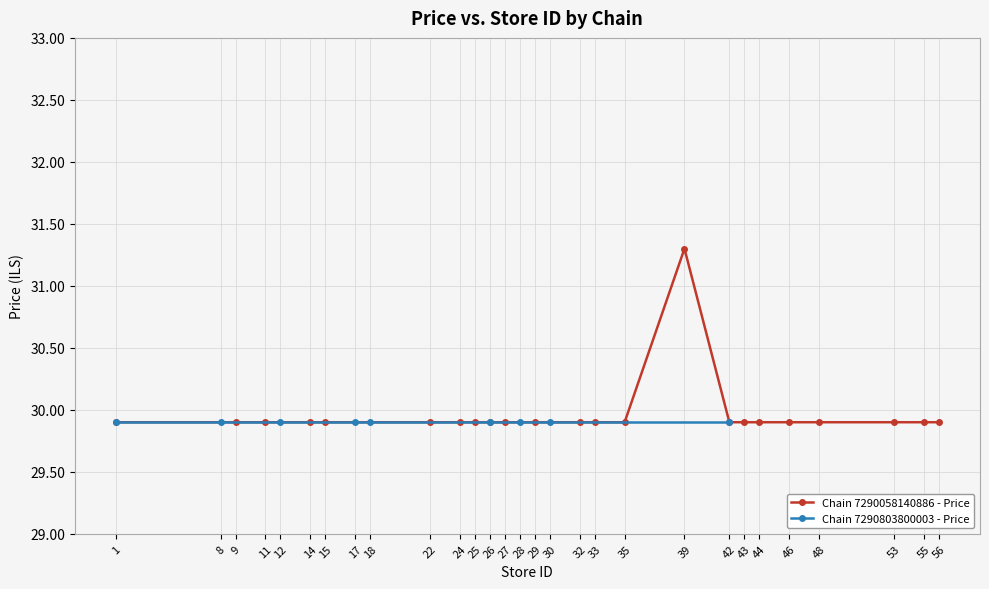

What is the smallest value displayed?

29.9